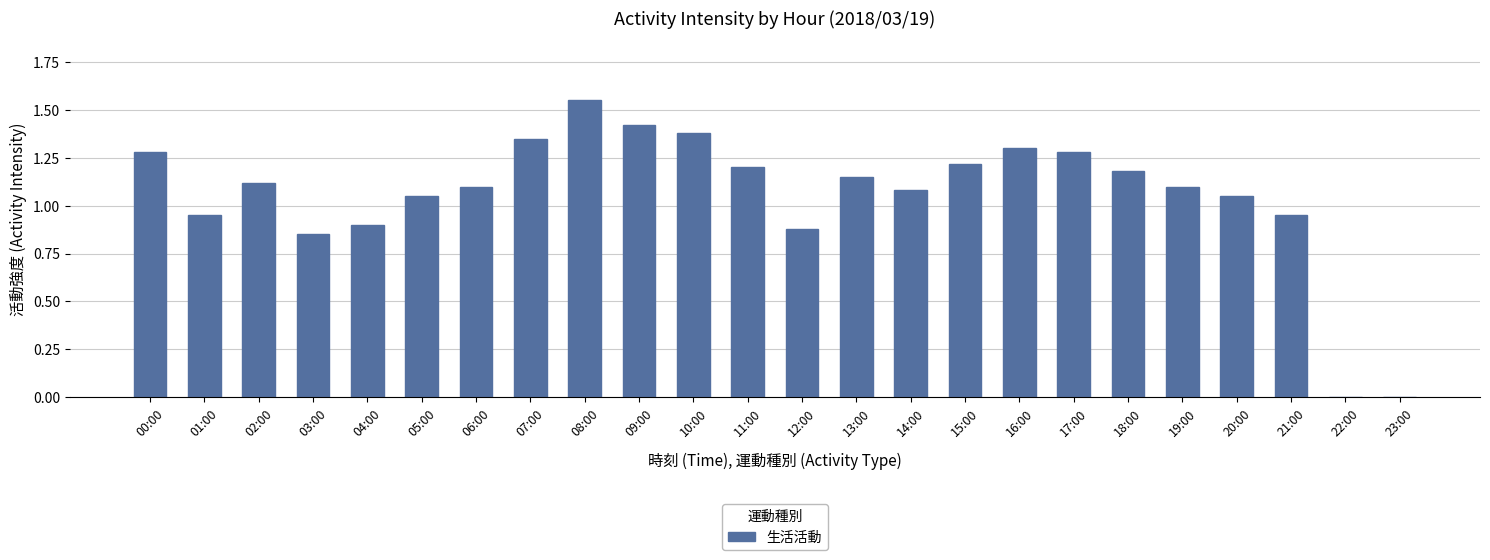

Which label corresponds to the largest value in the chart?

08:00